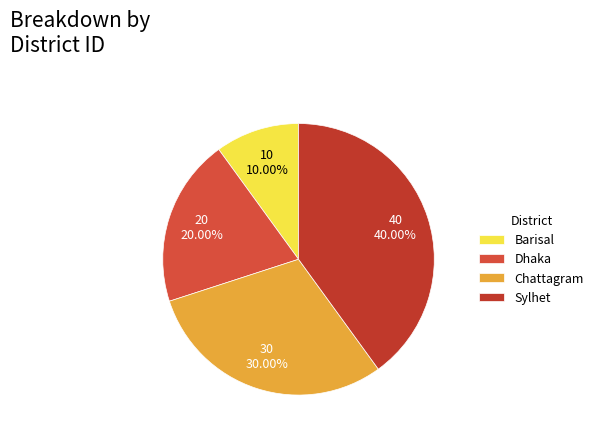

To the nearest percent, what is the difference between the largest and smallest slice percentages?

30%